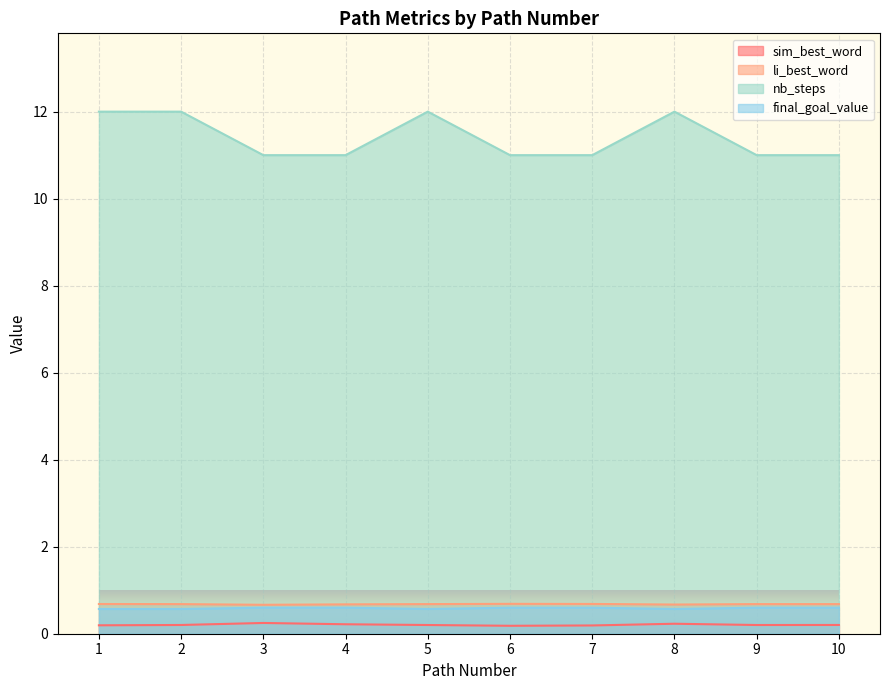

True or false: li_best_word and nb_steps cross at least once.

False